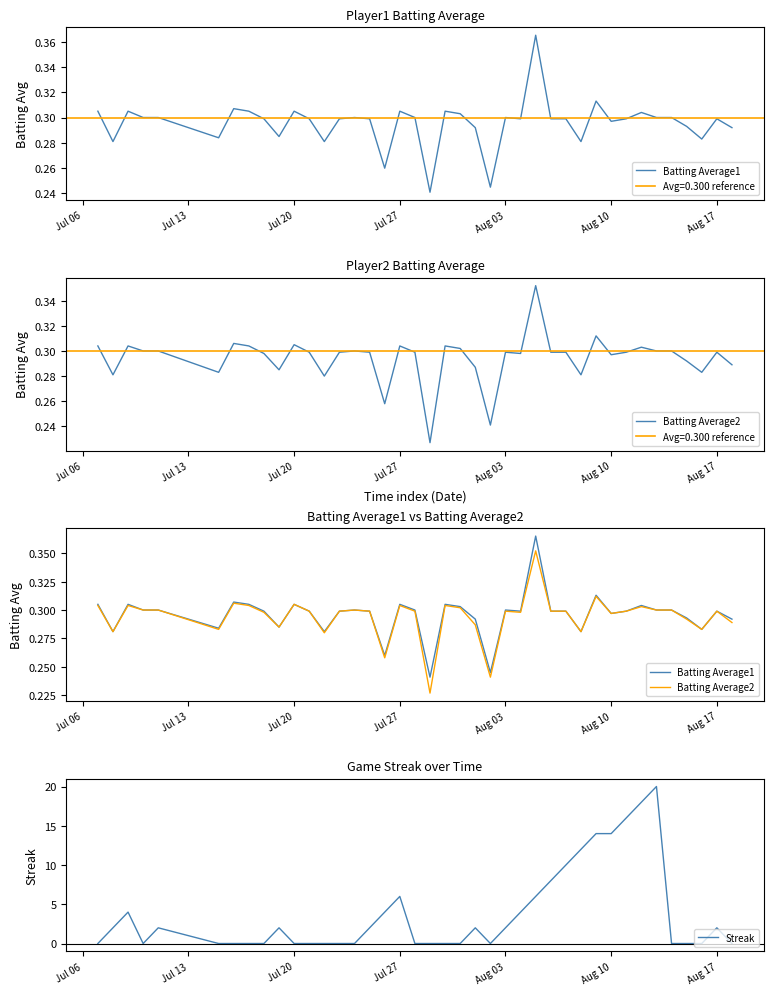

How many positive values does the Streak series have?

20